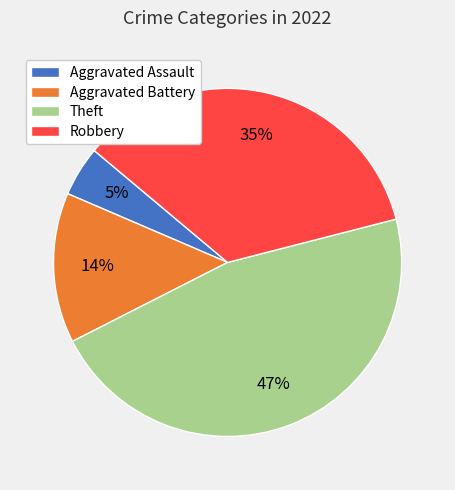

Rank the categories by value from lowest to highest.

Aggravated Assault, Aggravated Battery, Robbery, Theft